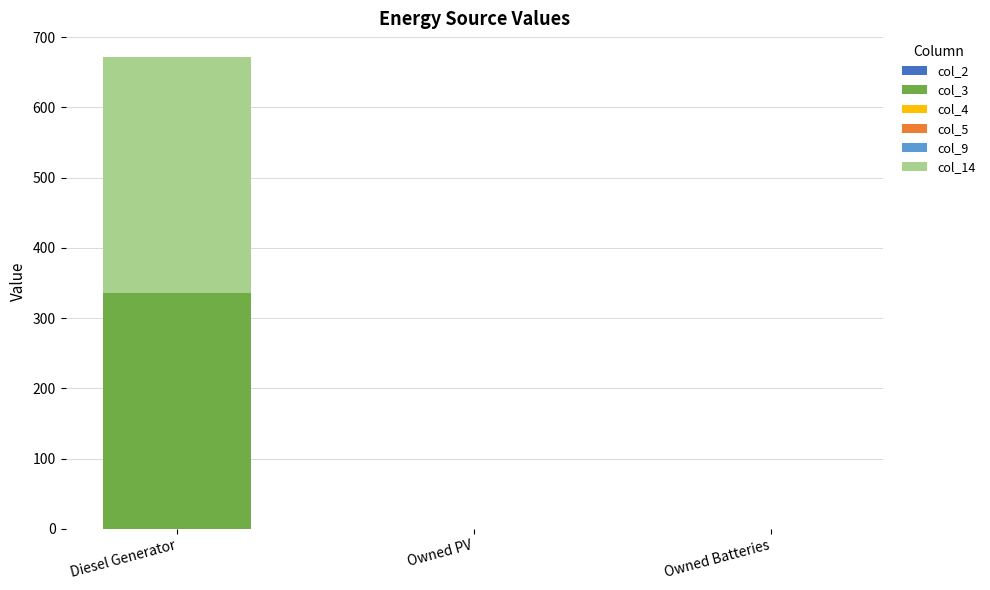

At which category is the sum across all series the highest?

Diesel Generator